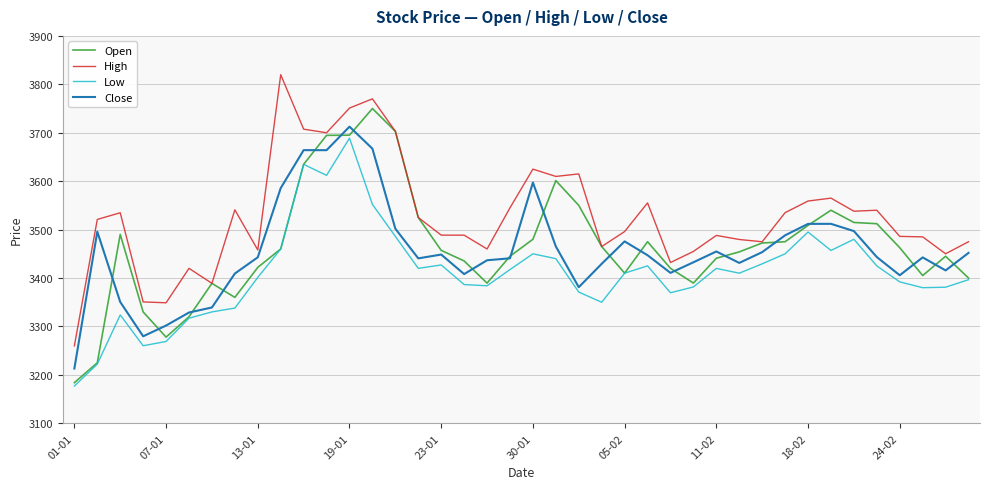

How many lines are shown in the chart?

4